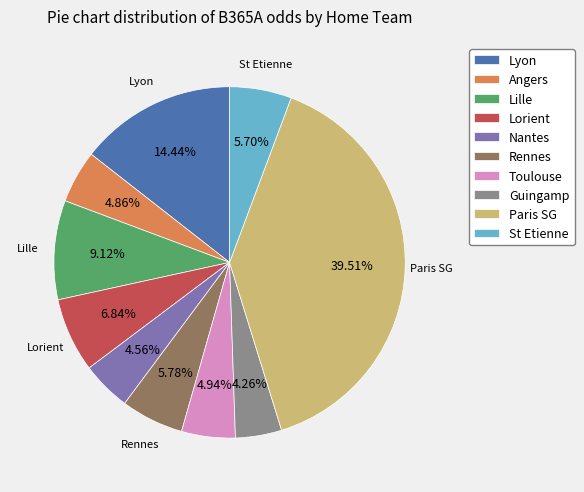

To the nearest percent, what is the average slice percentage?

10%